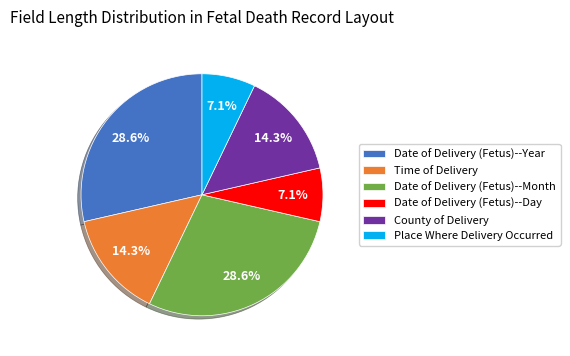

Is there a majority slice in this chart?

No